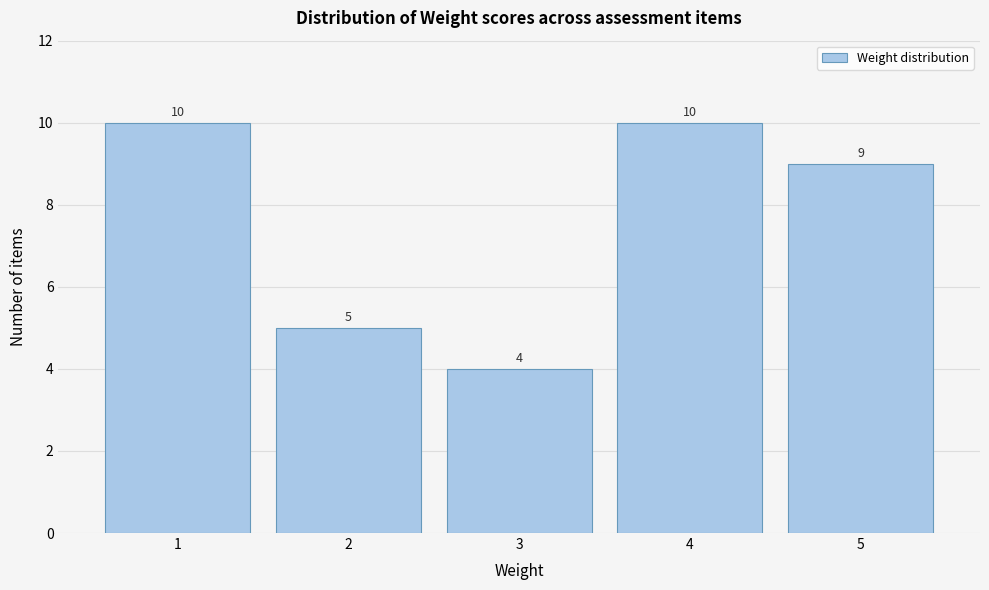

Reading left to right, list all the values displayed in this chart.

10	5	4	10	9